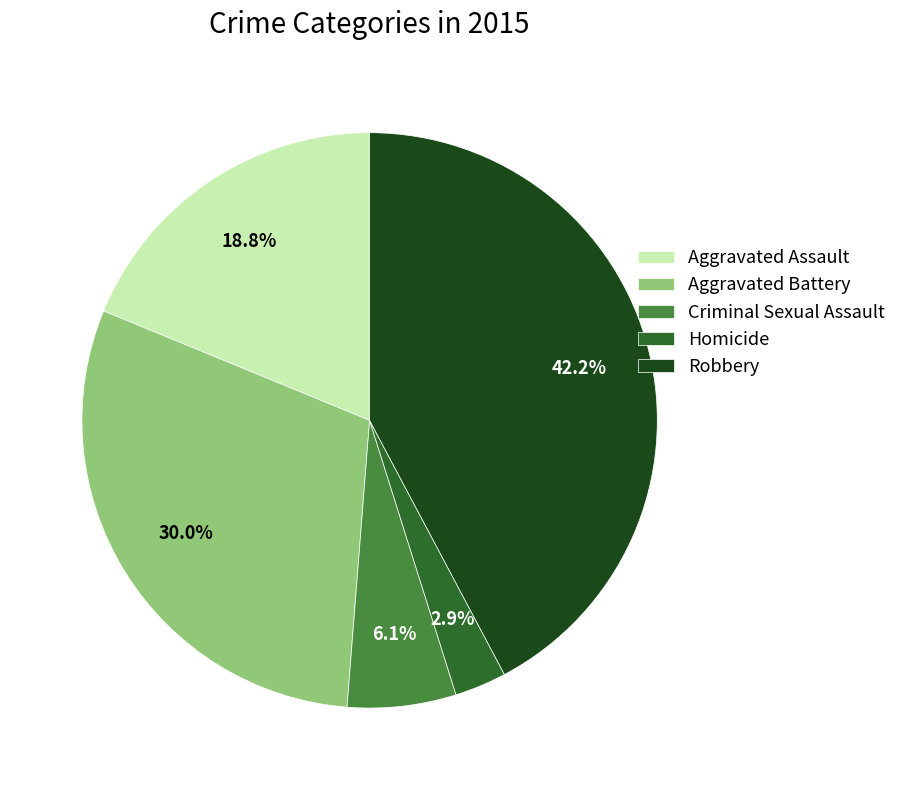

To the nearest percent, what portion does Aggravated Battery represent?

30%